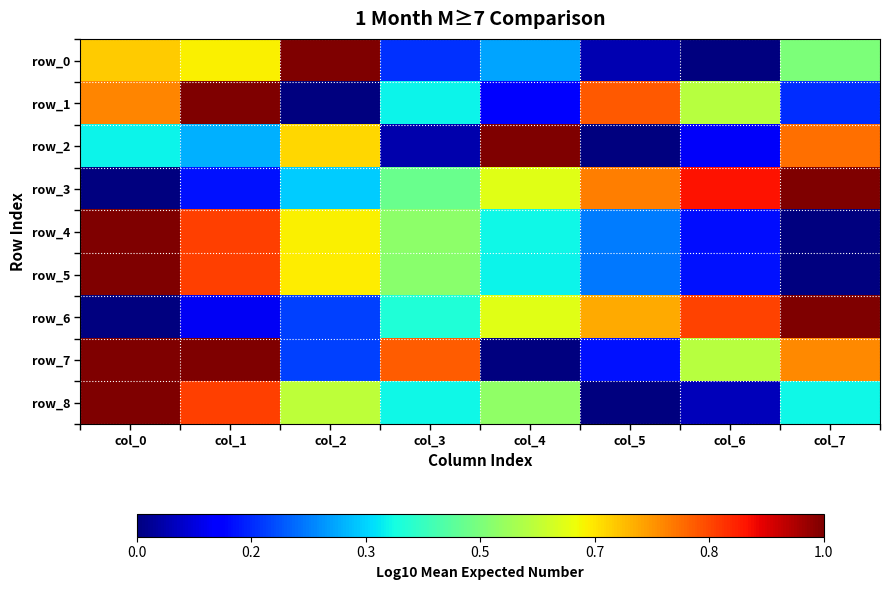

What is the average value of the row_1 series?

0.5